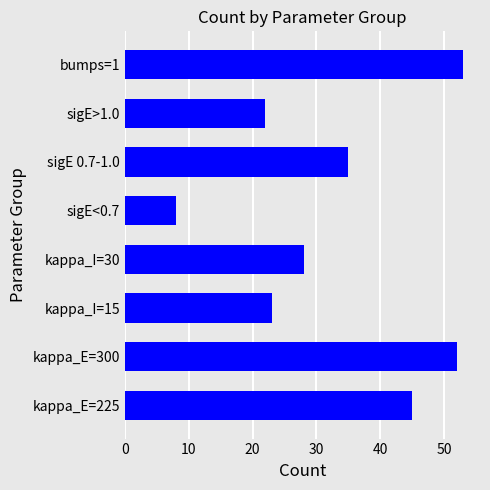

The chart shows a value of 28 at kappa_I=30. True or false?

True